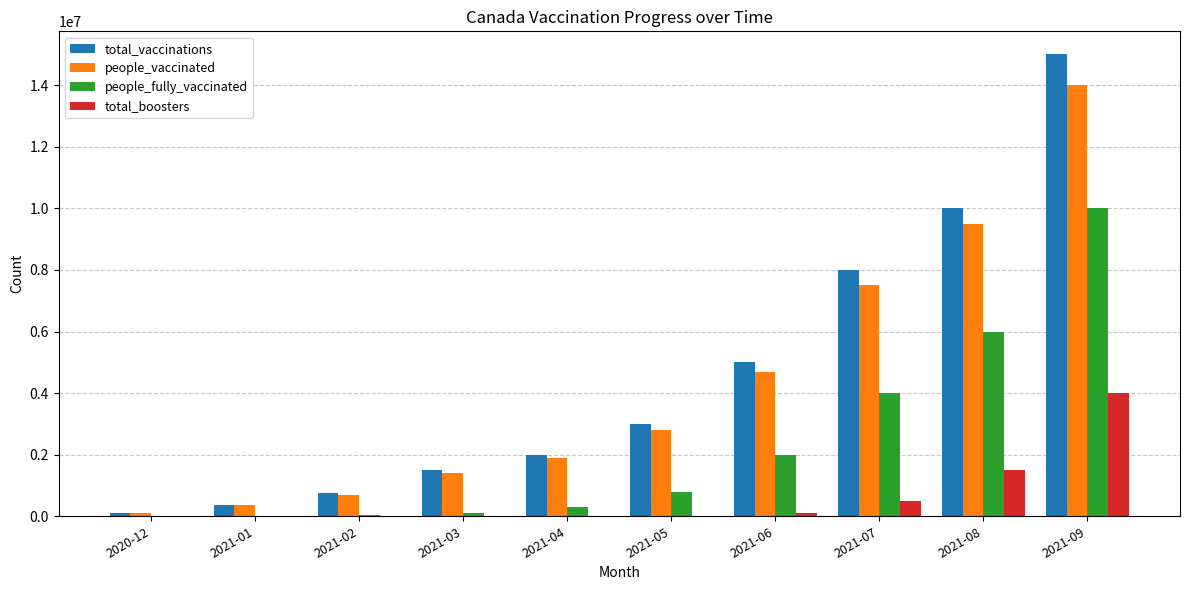

What is the sum of all people_fully_vaccinated values?

23247826